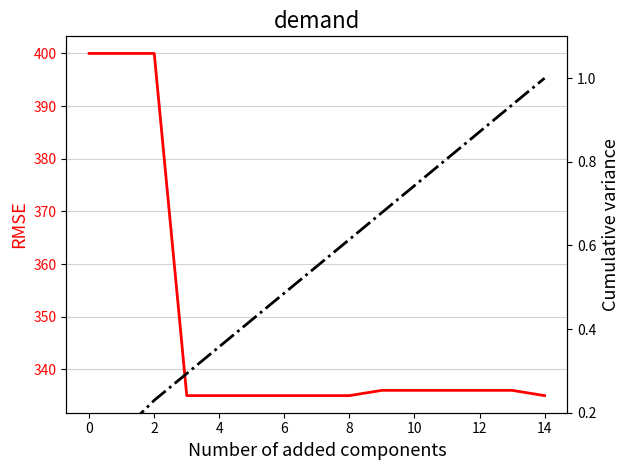

What value does the Owned PV (cumvar) series have at 2?

0.2